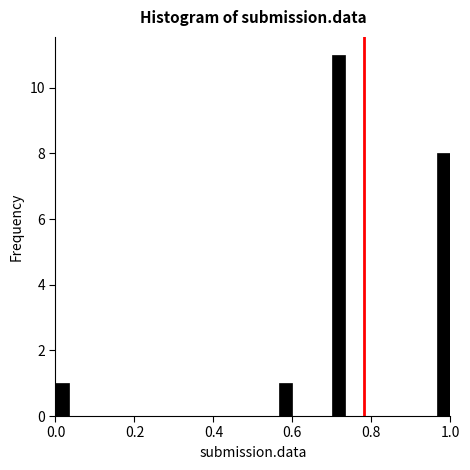

Read against the x-axis, roughly where is the centre of the tallest bar?

0.72